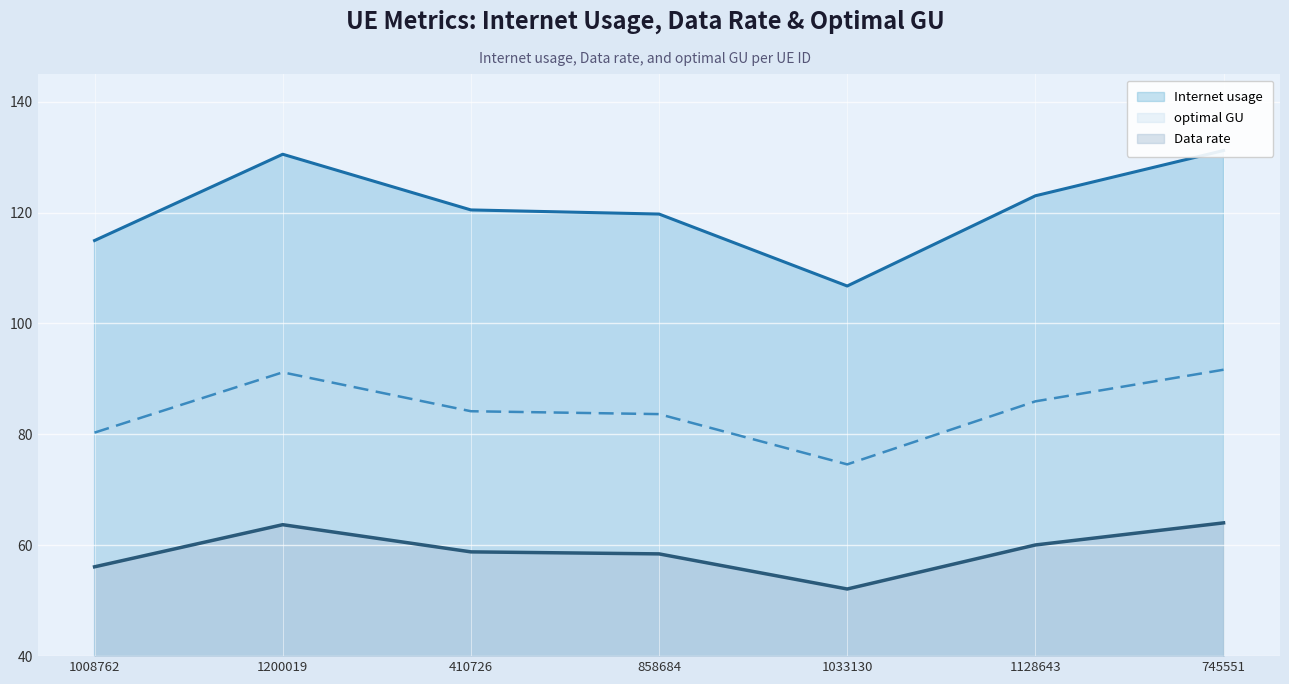

Where is Internet usage nearest to the value 118?

858684